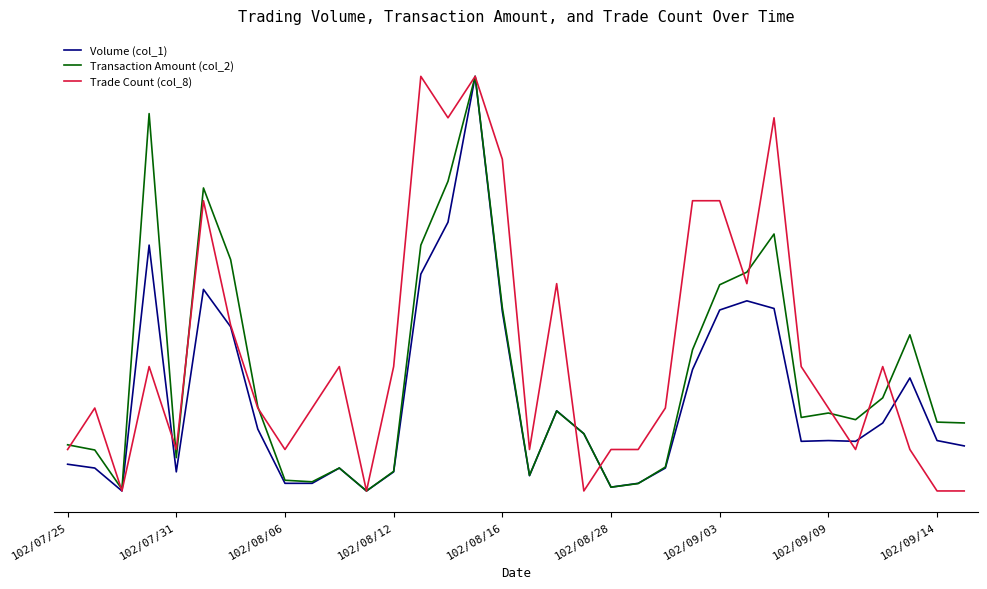

Which series has the widest spread of values?

Volume (col_1)